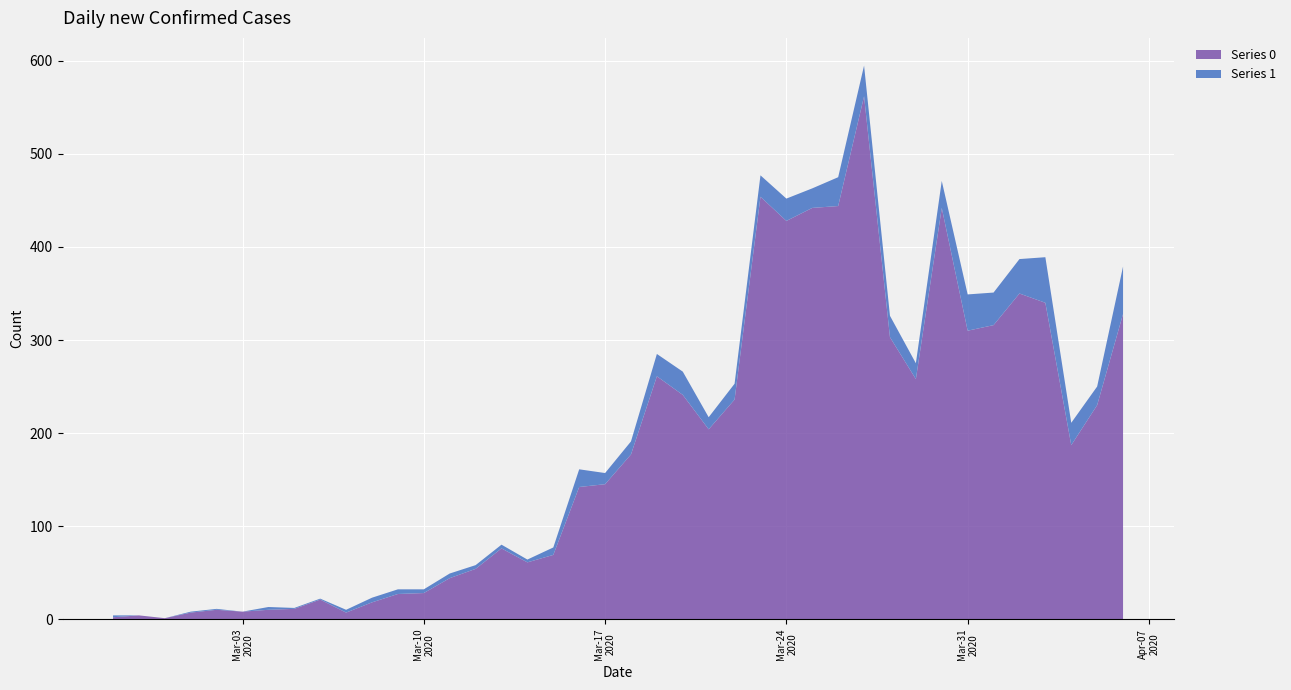

Reading left to right, what are all the values shown in this chart?

Series 0: 2	4	1	7	10	8	10	11	21	7	18	27	28	44	54	76	61	69	142	145	177	261	241	204	236	454	428	442	444	562	303	258	442	310	316	350	340	187	230	328
Series 1: 2	0	0	1	1	0	3	1	1	3	5	5	4	5	4	4	3	8	19	12	14	24	25	13	17	23	24	21	31	33	23	17	29	39	35	37	49	24	20	51